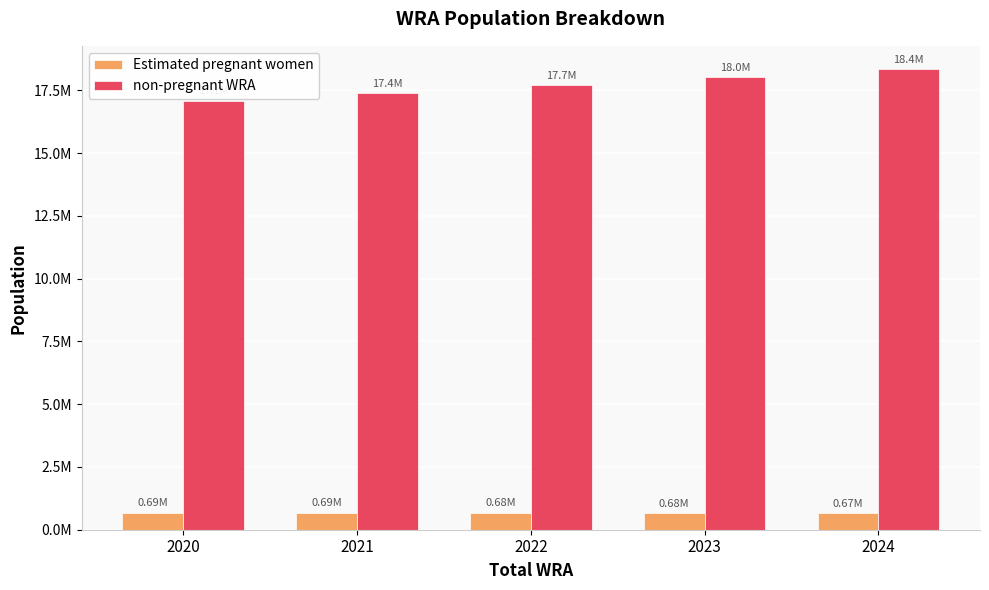

Where is Estimated pregnant women nearest to the value 679833?

2023